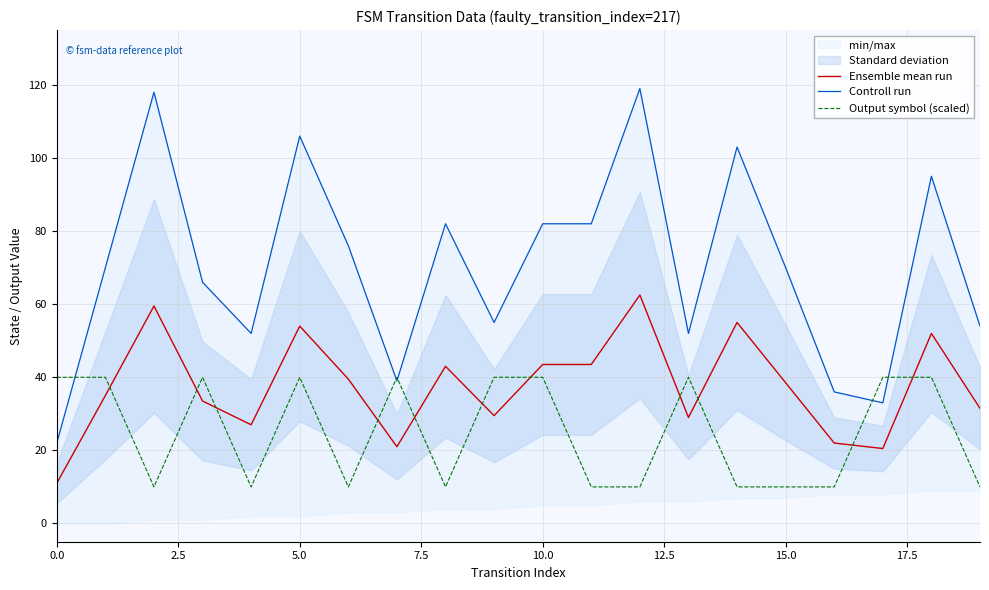

After their last crossing, which series has the higher values: Output symbol (scaled) or Ensemble mean run?

Ensemble mean run